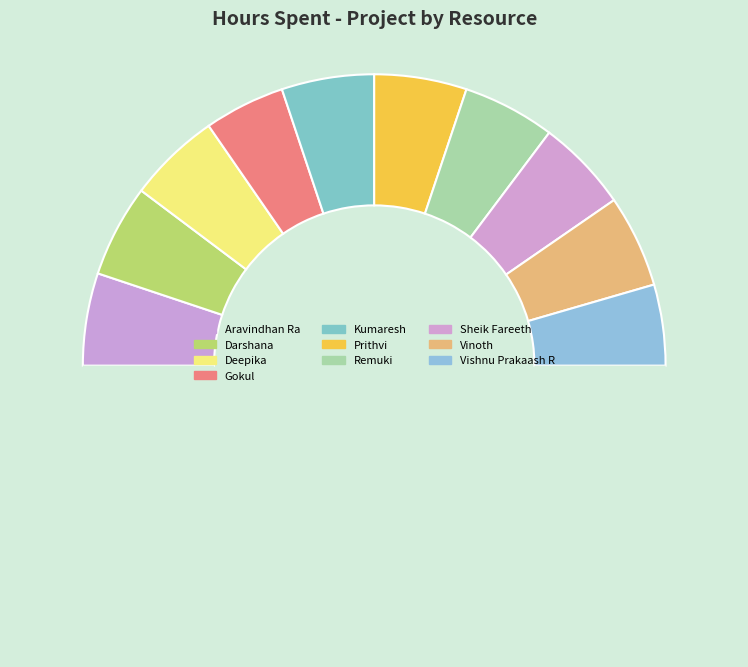

What is the smallest slice in the pie chart?

Gokul